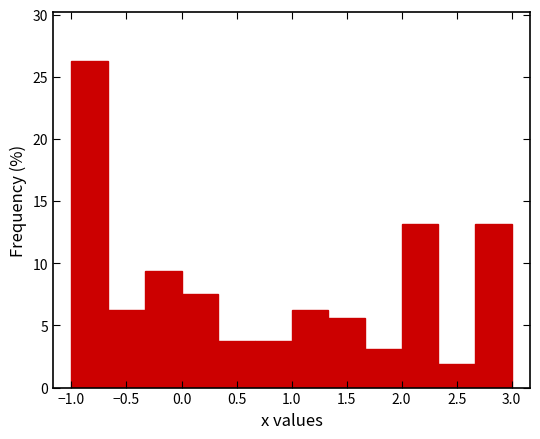

What is the height of the bar covering 0.35 to 0.65 on the x-axis? Neither the bar edges nor the heights are printed on the chart, so give them approximately, as read against the axes.

4.0